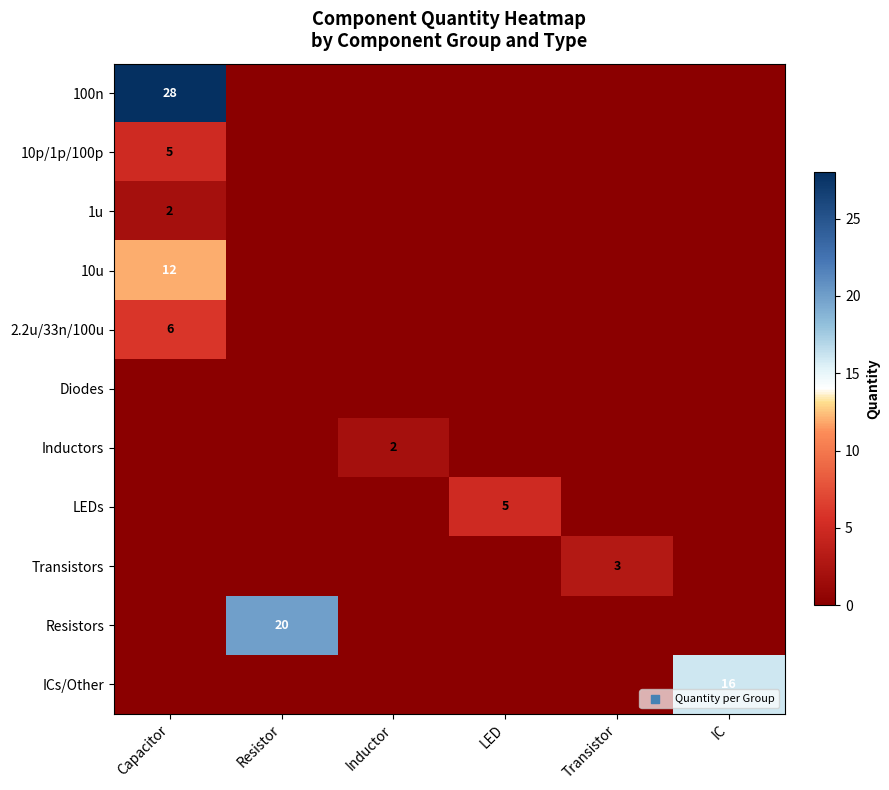

True or false: Transistors has a value of 3 at Transistor.

True